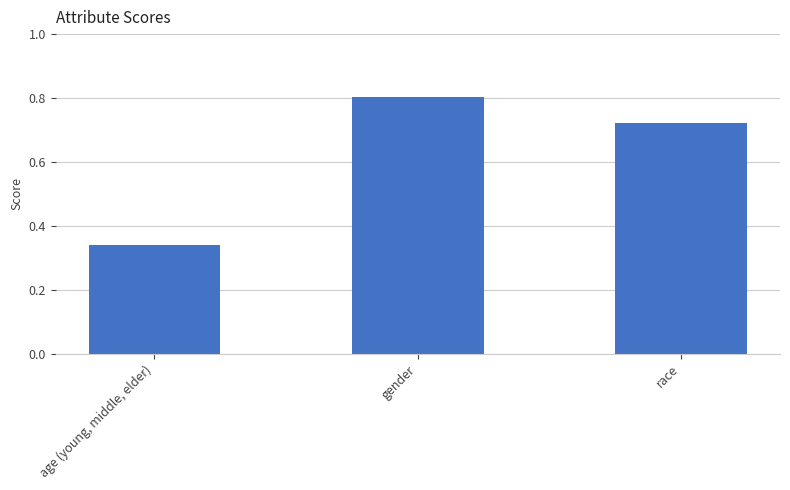

List the labels in order of value, largest first.

gender, race, age (young, middle, elder)